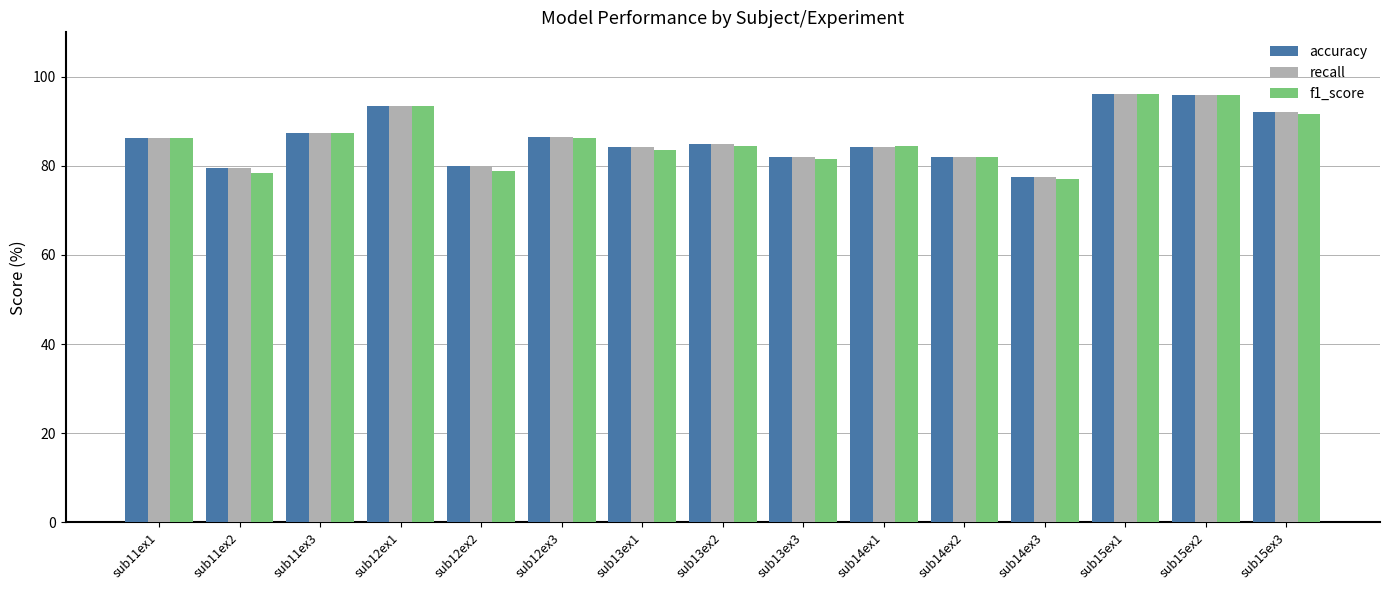

How many distinct data groups are displayed?

3